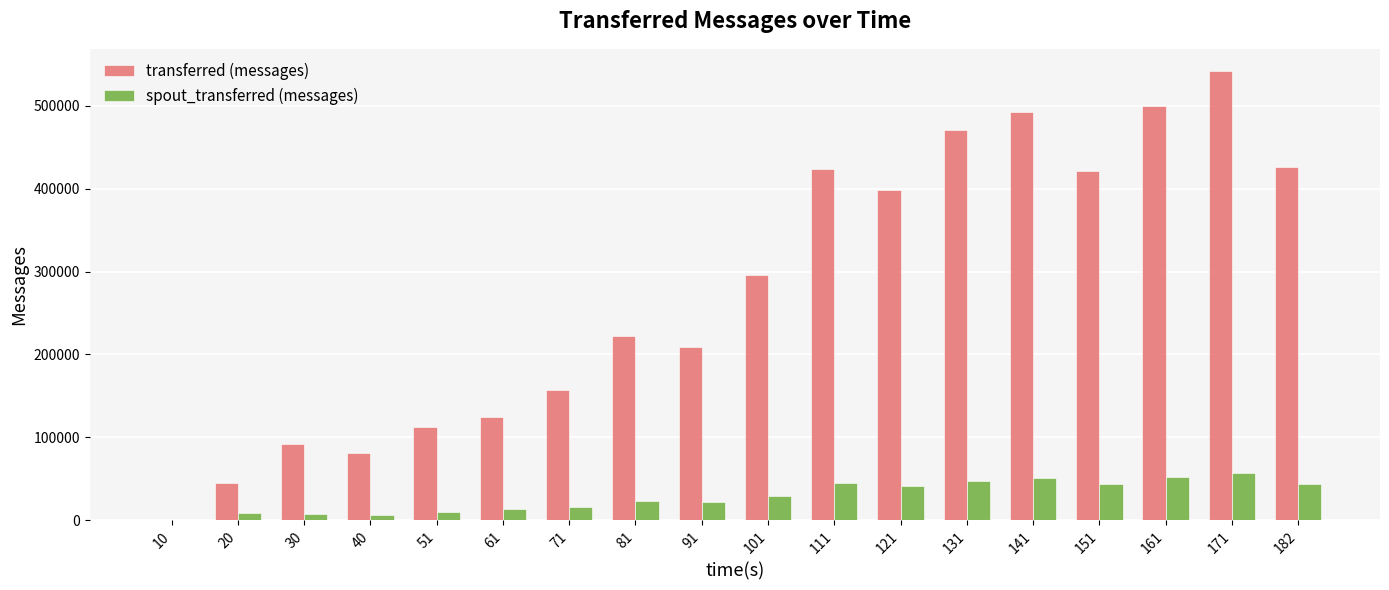

The spout_transferred (messages) series shows 0 at 10. True or false?

True